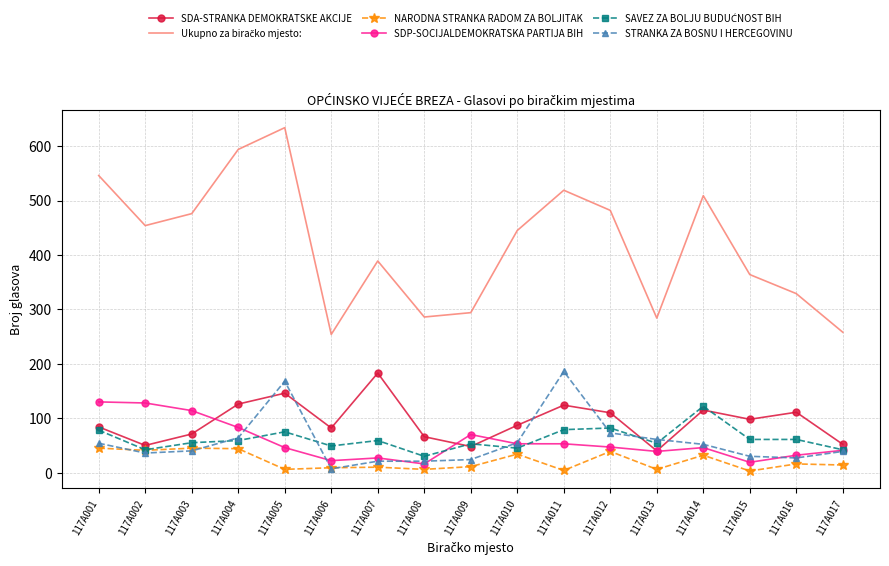

The value of SDP-SOCIJALDEMOKRATSKA PARTIJA BIH at 117A013 is 39. True or false?

True